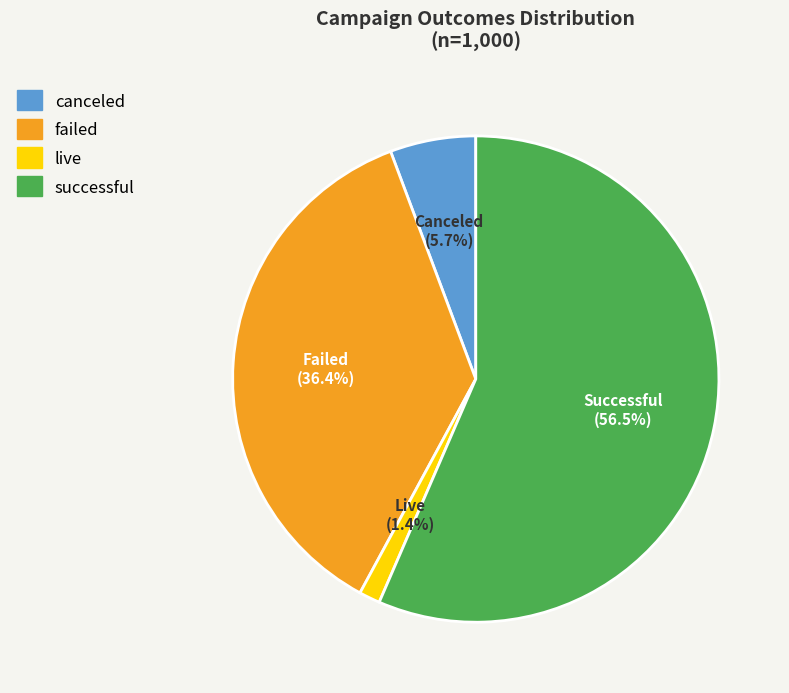

Rank the categories by value from lowest to highest.

live, canceled, failed, successful